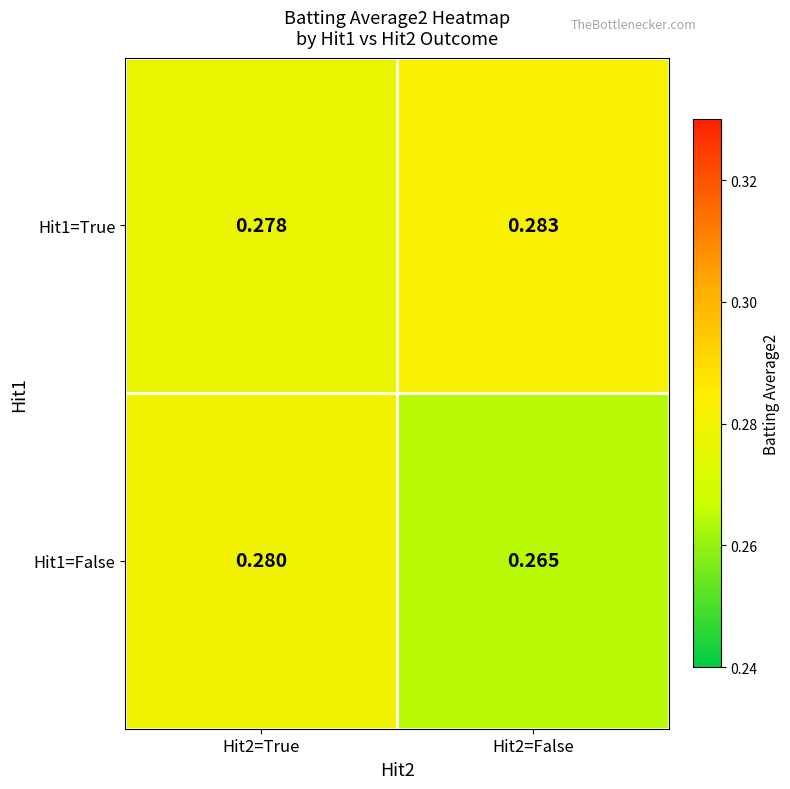

Is the value of Hit1=False at Hit2=False greater than the value of Hit1=True at Hit2=True?

No